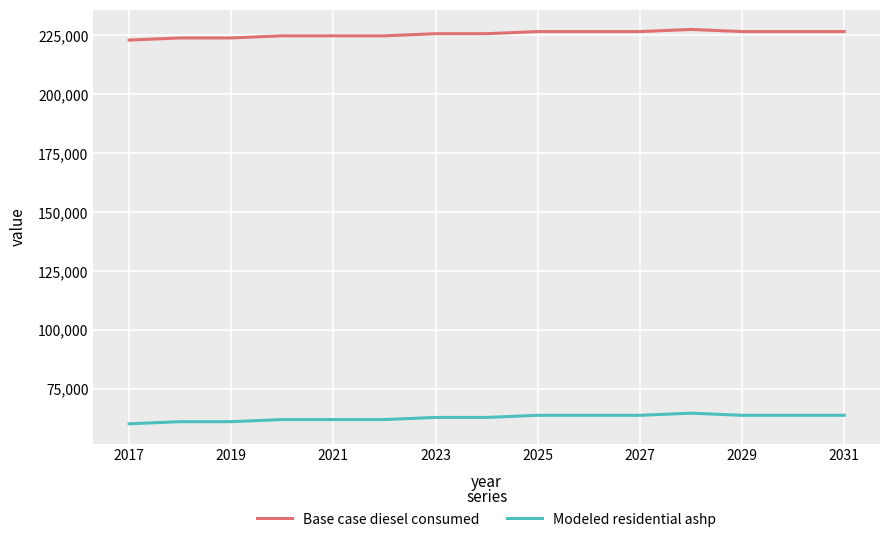

What is the difference between the maximum and minimum values in the Base case diesel consumed series?

4498.0